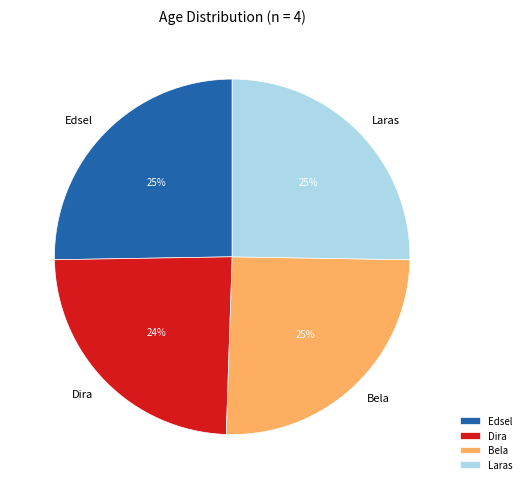

Is there any slice that represents more than half of the pie?

No